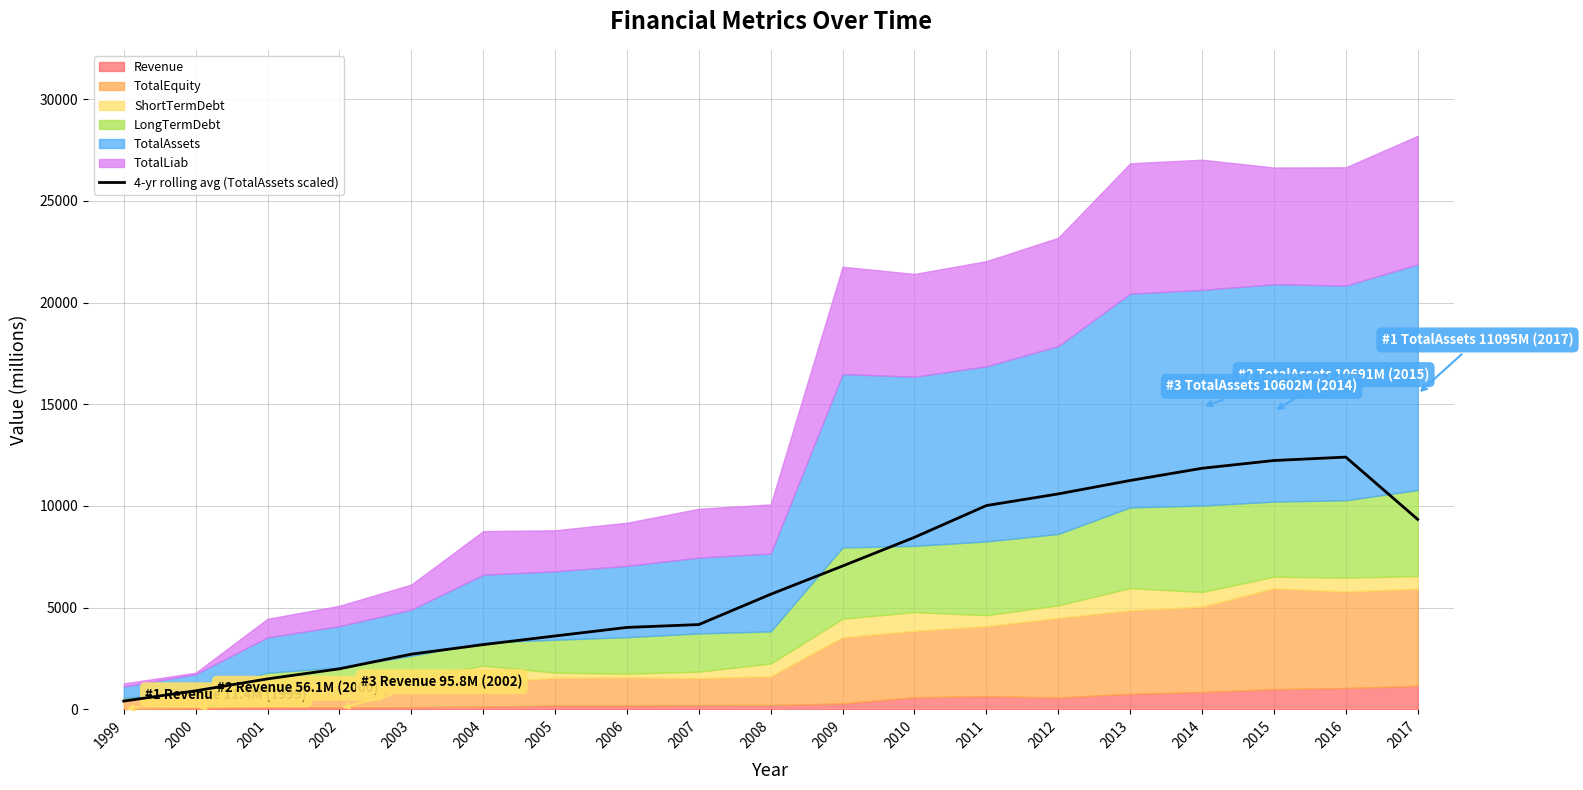

At which label does the data first exceed 5658?

2008